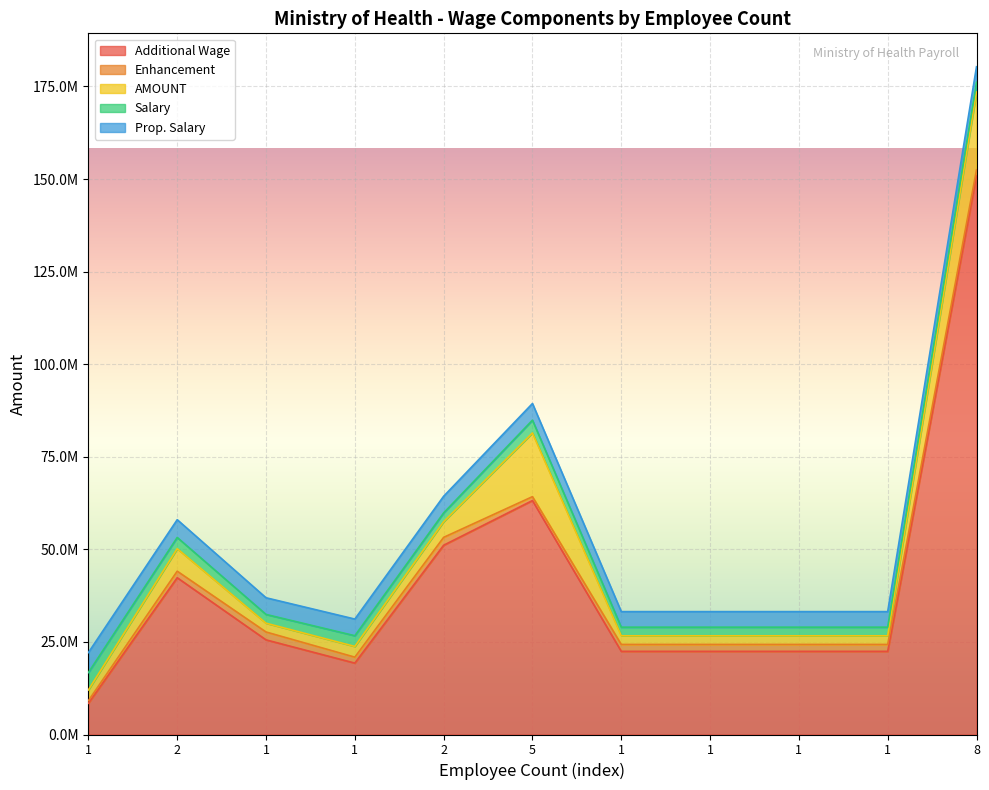

At which label is Prop. Salary closest to 4800000?

2